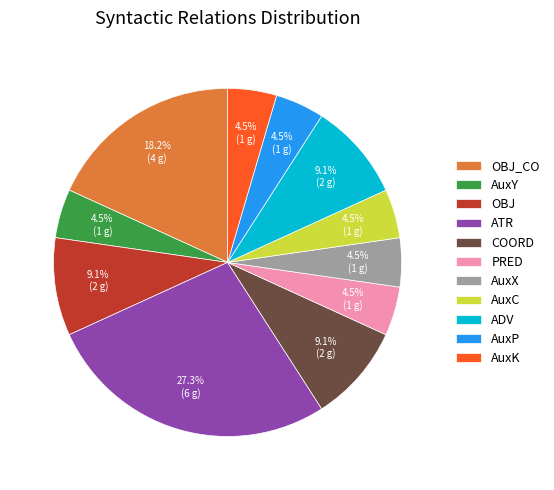

To the nearest percent, what is the difference between the largest and smallest slice percentages?

23%